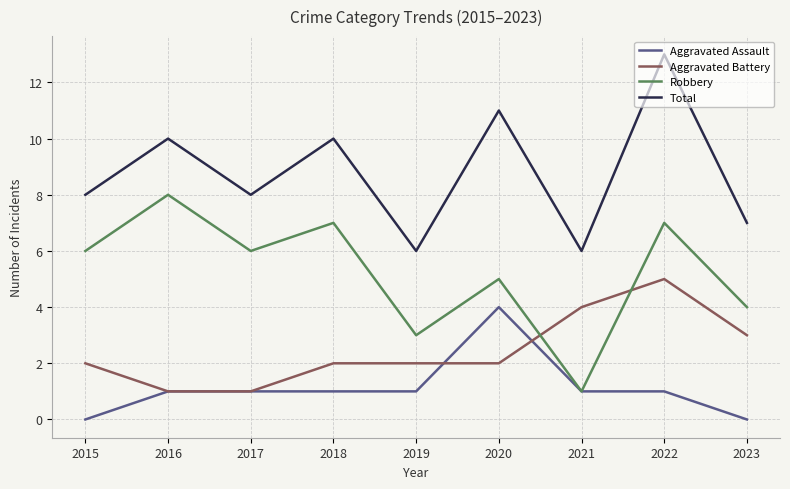

What are all the series names shown in the legend?

Aggravated Assault, Aggravated Battery, Robbery, Total